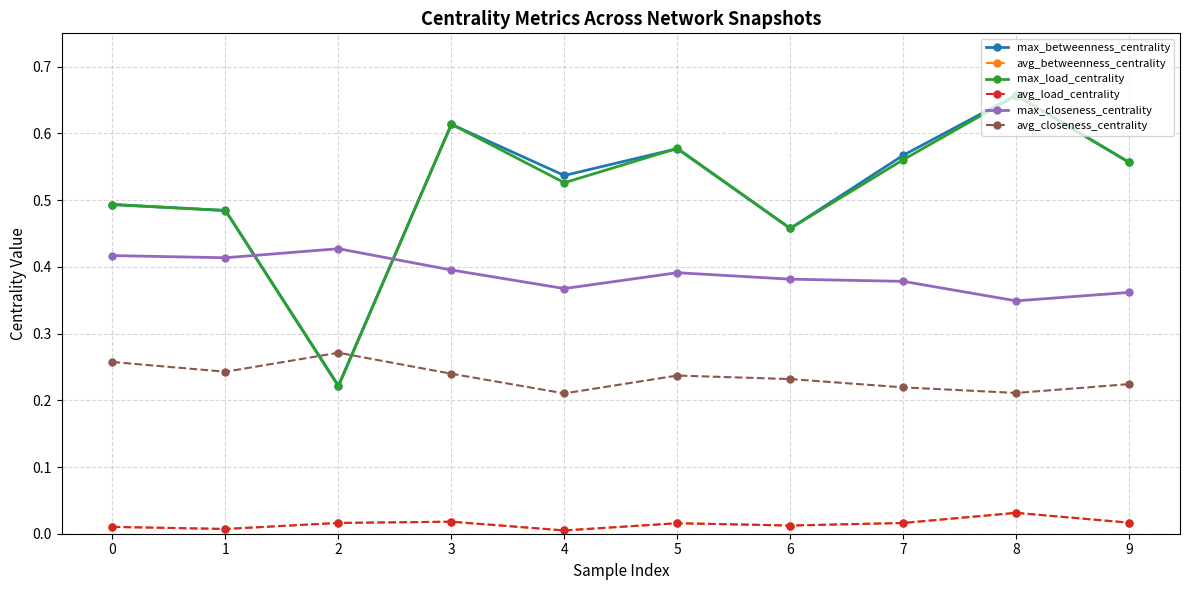

Reading right to left, extract all data points from this chart.

max_betweenness_centrality: 9=0.6	8=0.7	7=0.6	6=0.5	5=0.6	4=0.5	3=0.6	2=0.2	1=0.5	0=0.5
avg_betweenness_centrality: 9=0.0	8=0.0	7=0.0	6=0.0	5=0.0	4=0.0	3=0.0	2=0.0	1=0.0	0=0.0
max_load_centrality: 9=0.6	8=0.7	7=0.6	6=0.5	5=0.6	4=0.5	3=0.6	2=0.2	1=0.5	0=0.5
avg_load_centrality: 9=0.0	8=0.0	7=0.0	6=0.0	5=0.0	4=0.0	3=0.0	2=0.0	1=0.0	0=0.0
max_closeness_centrality: 9=0.4	8=0.3	7=0.4	6=0.4	5=0.4	4=0.4	3=0.4	2=0.4	1=0.4	0=0.4
avg_closeness_centrality: 9=0.2	8=0.2	7=0.2	6=0.2	5=0.2	4=0.2	3=0.2	2=0.3	1=0.2	0=0.3